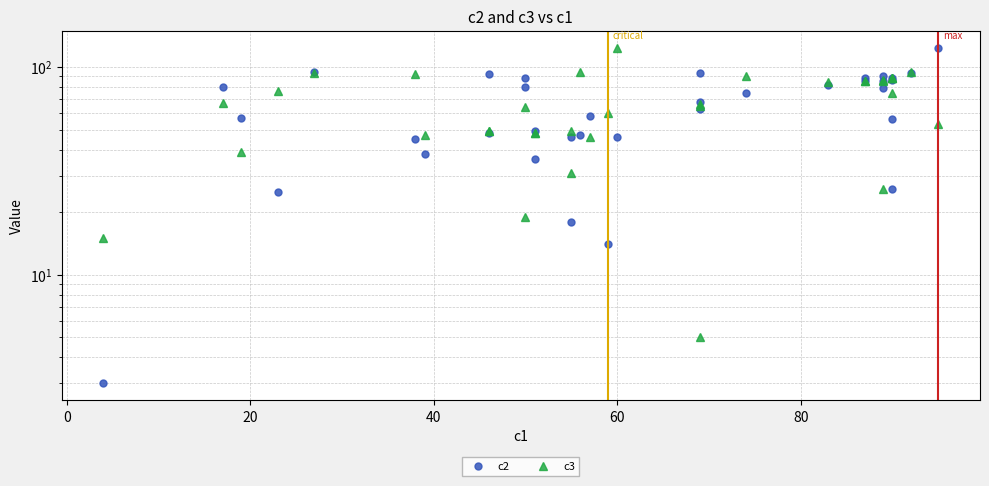

What is the sum of all c3 values?

2282